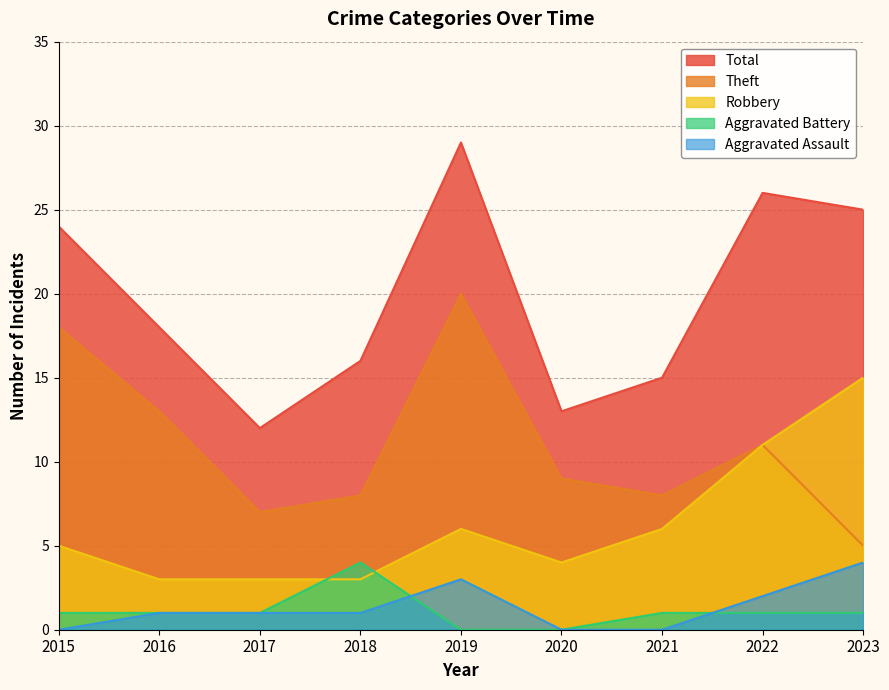

What is the difference between the second highest and second lowest values in the Aggravated Battery series?

1